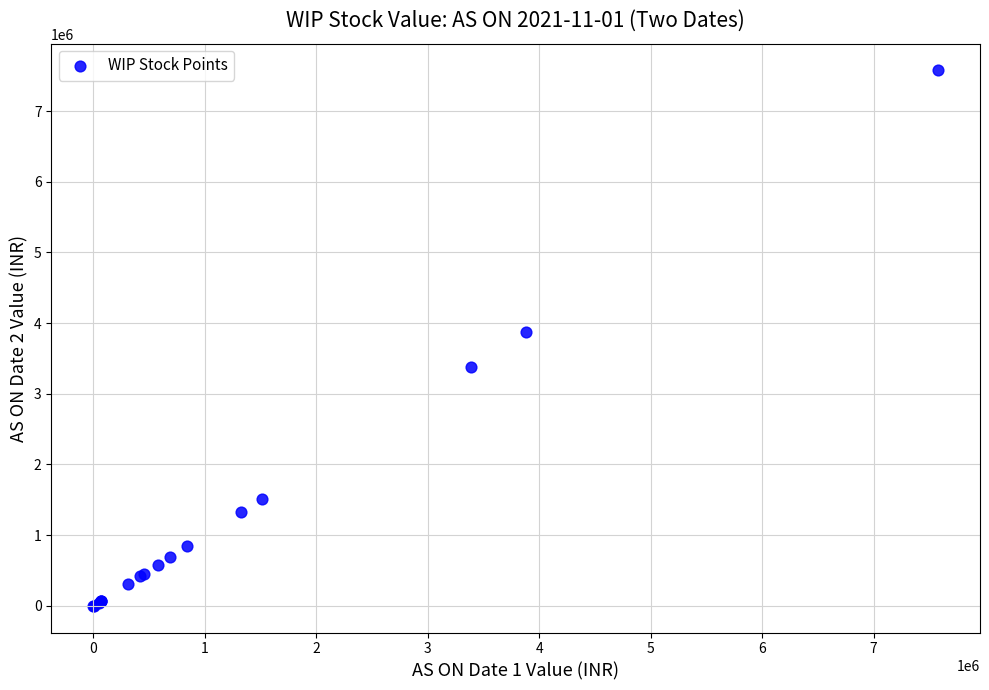

What Y value in the scatter plot is closest to 3788079?

3877116.1